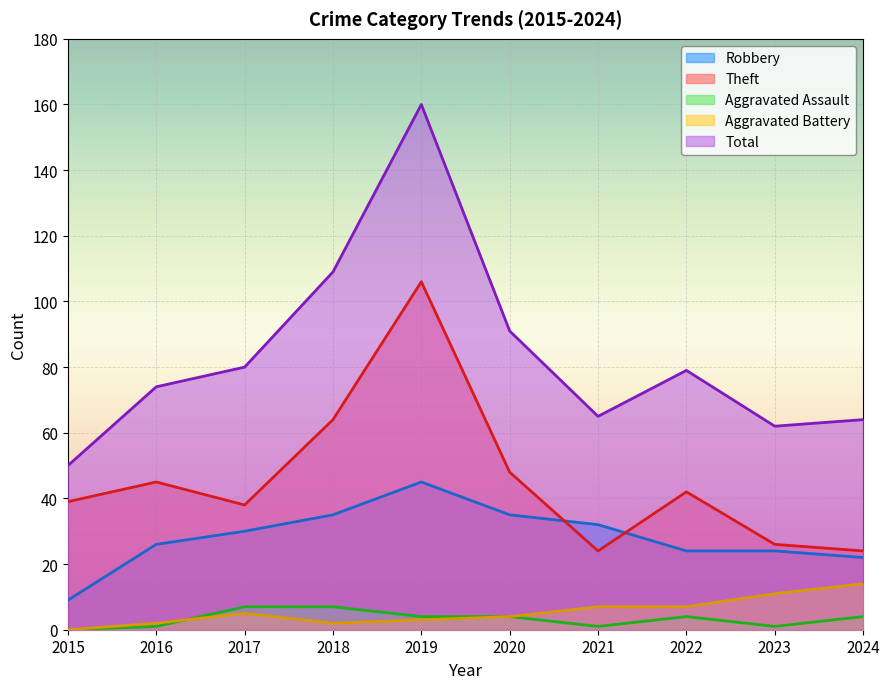

What is the total value across all series at 2018?

217